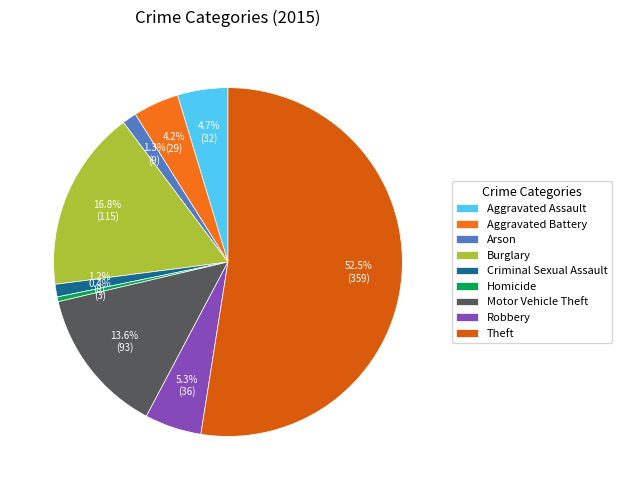

Is there any slice that represents more than half of the pie?

Yes